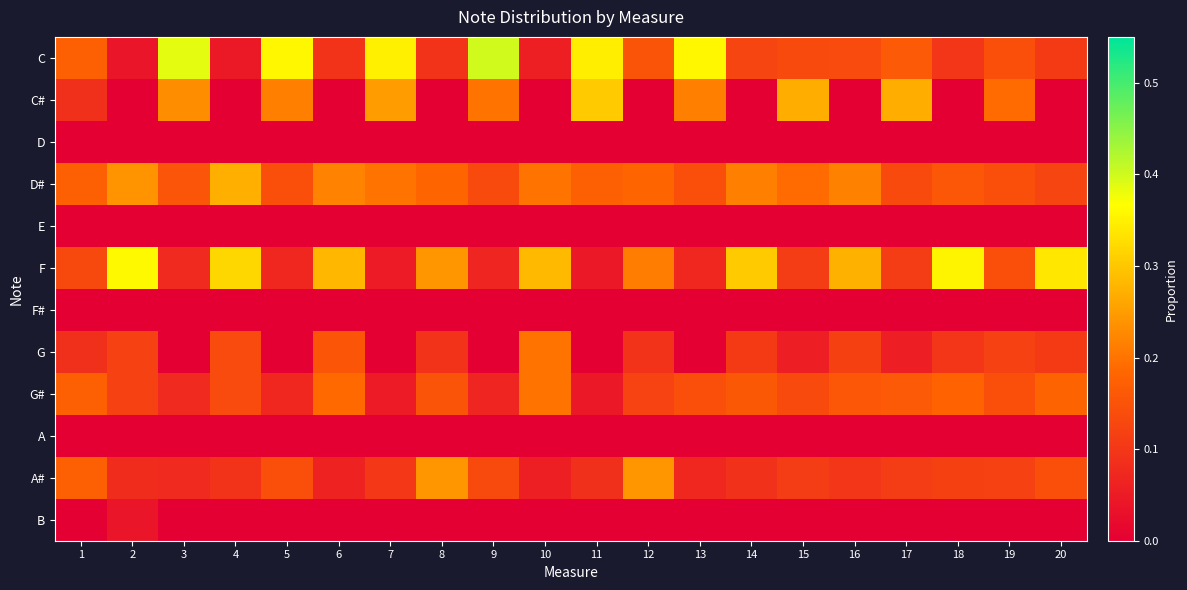

Rank the series at 6 from lowest to highest value.

C#, D, E, F#, A, B, A#, C, G, G#, D#, F